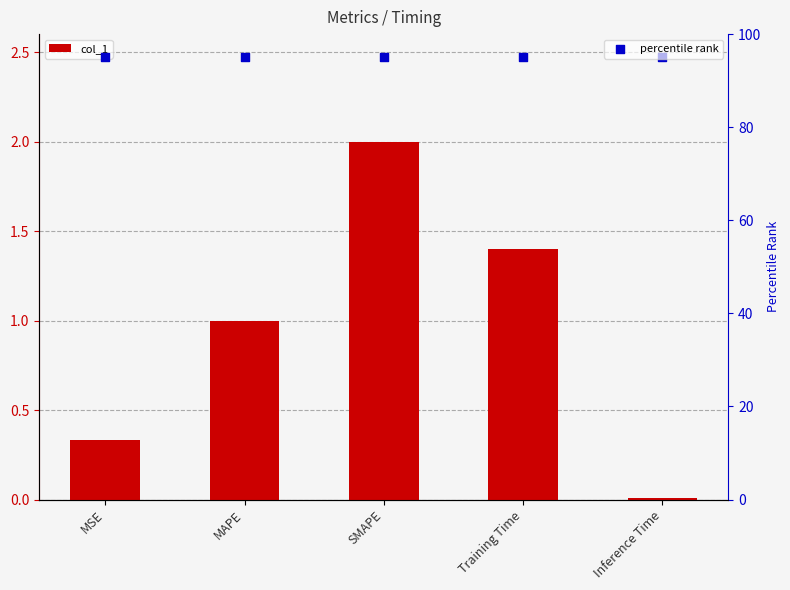

What is the total value across all series at SMAPE?

97.0